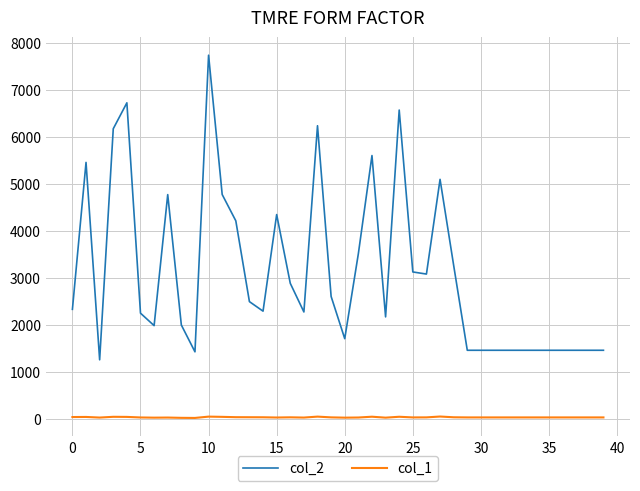

Which series has the largest total across all categories?

col_2